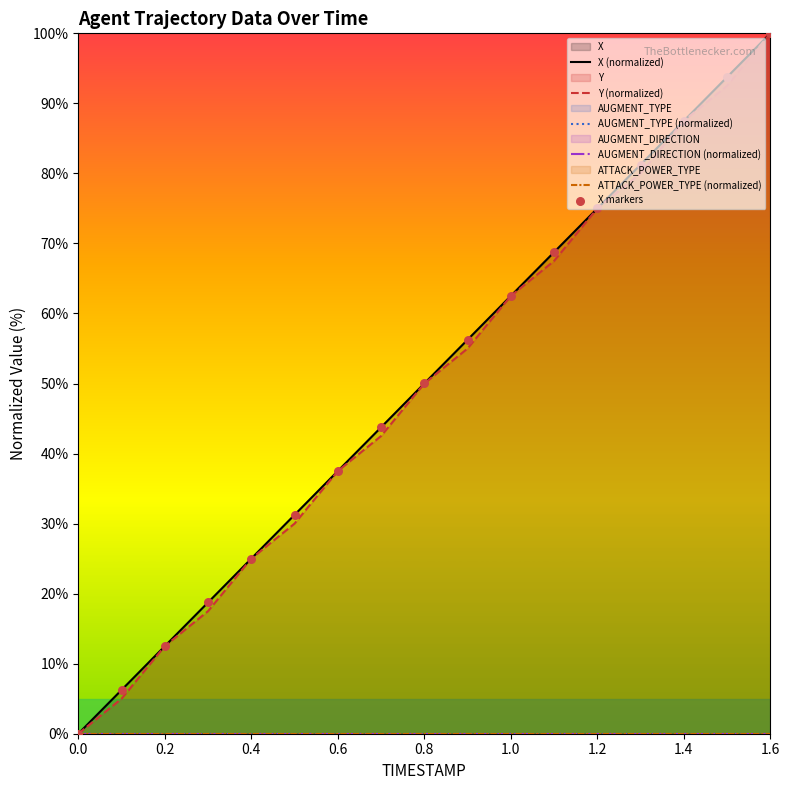

Which series has the widest spread of Y values?

X (normalized)